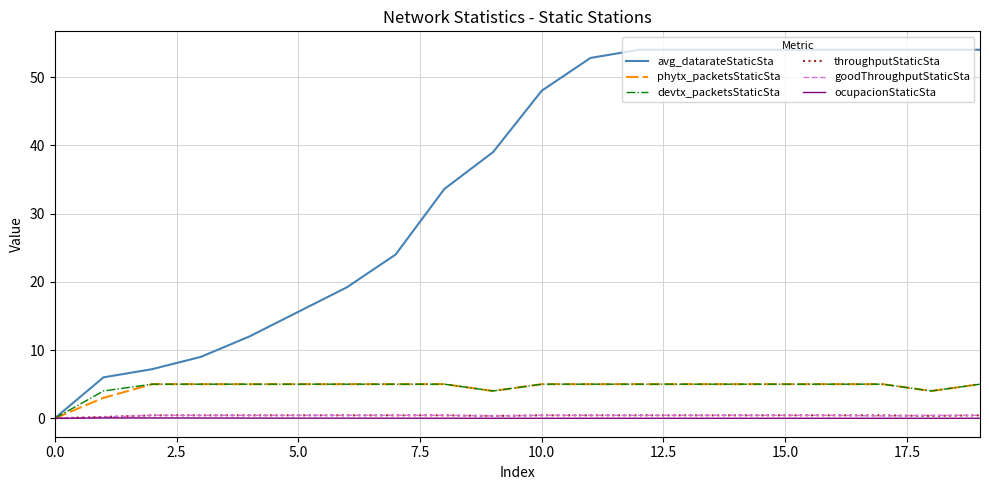

Which series has the widest spread of values?

avg_datarateStaticSta